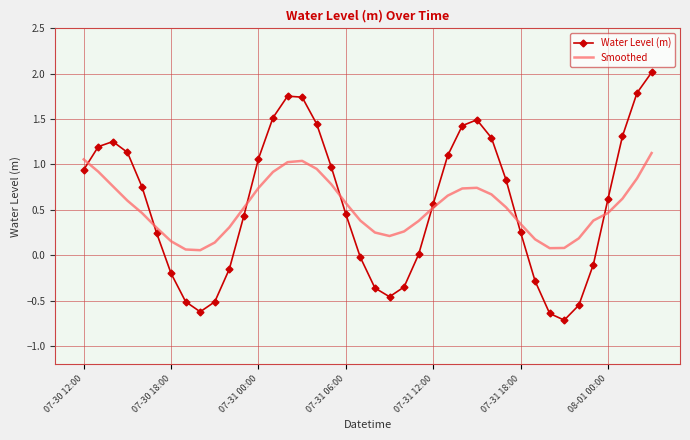

List the series in order of their peak value, highest first.

Water Level (m), Smoothed